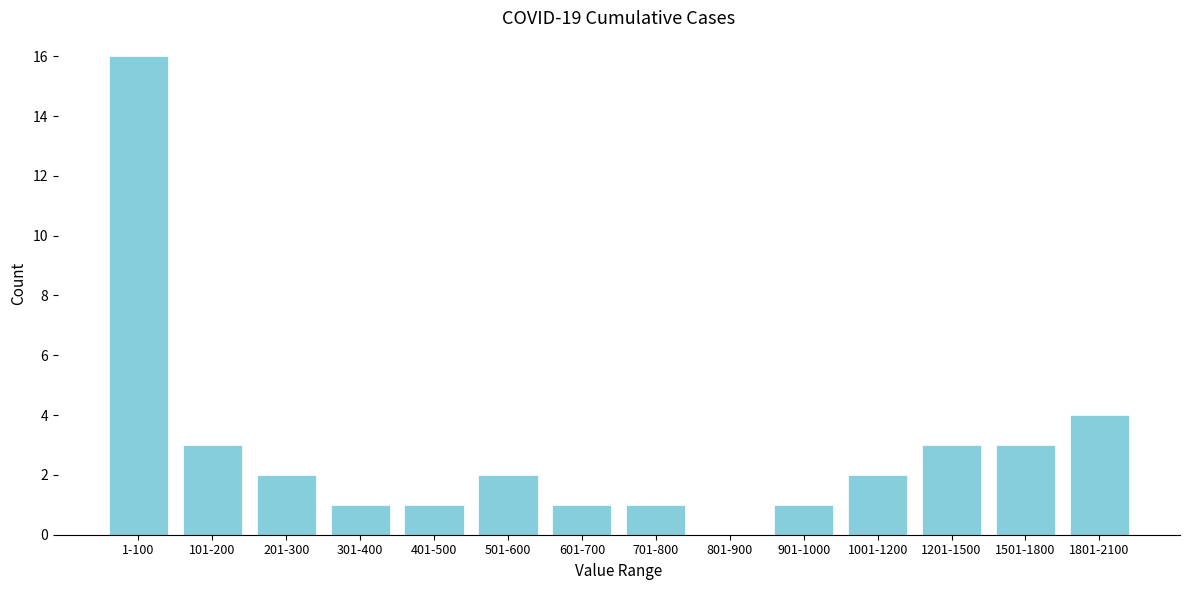

Reading left to right, extract all data points from this chart.

1-100=16	101-200=3	201-300=2	301-400=1	401-500=1	501-600=2	601-700=1	701-800=1	801-900=0	901-1000=1	1001-1200=2	1201-1500=3	1501-1800=3	1801-2100=4